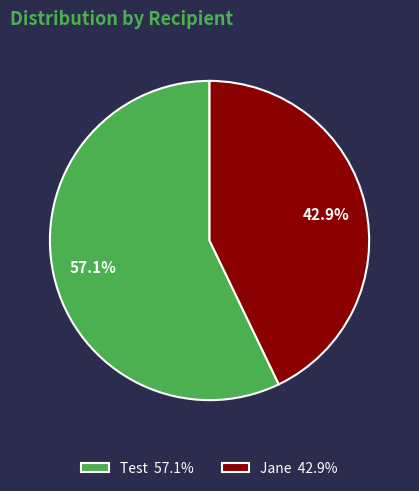

To the nearest percent, what portion does Test represent?

57%